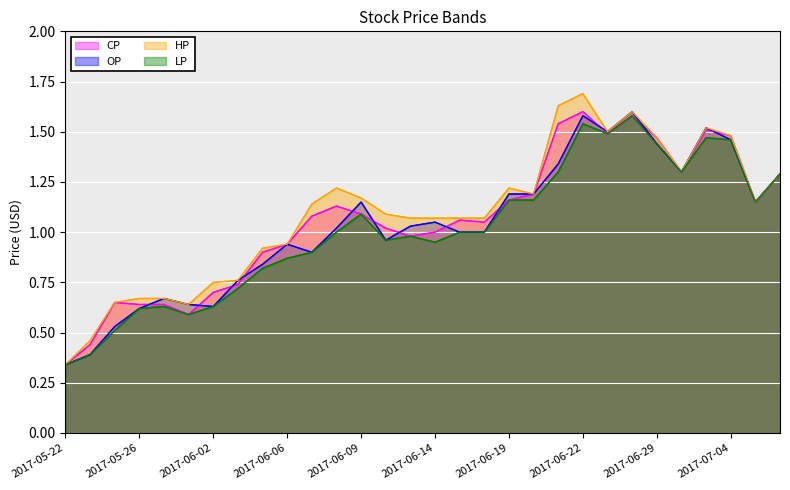

What is the label of the 13th point from the right?

2017-06-16